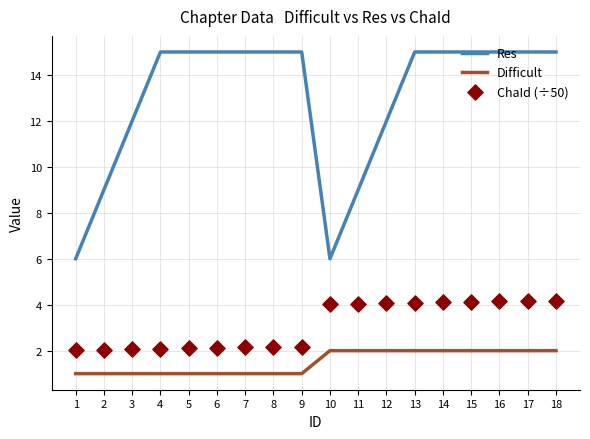

At how many categories does at least one series exceed 7?

16